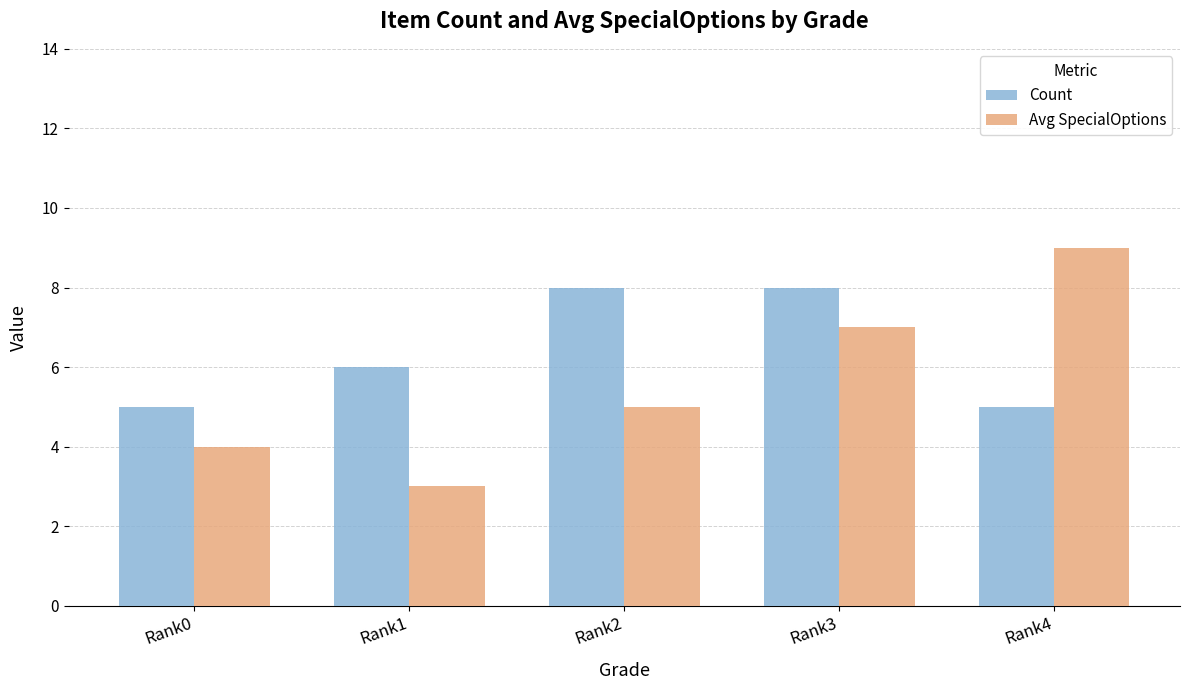

Which series has the widest spread of values?

Avg SpecialOptions